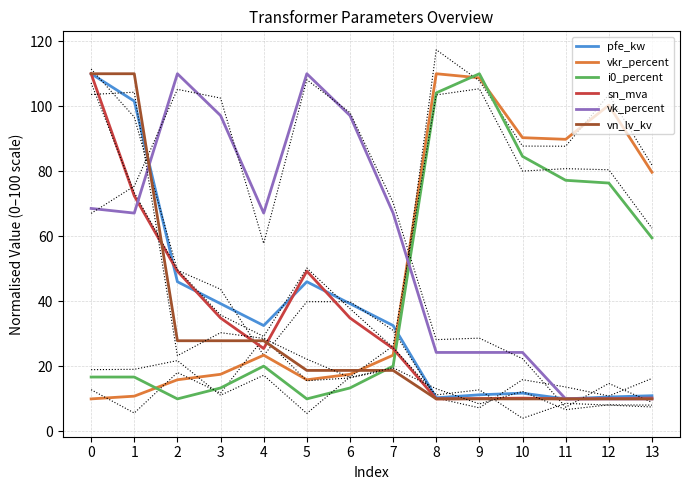

True or false: pfe_kw and vk_percent cross at least once.

True